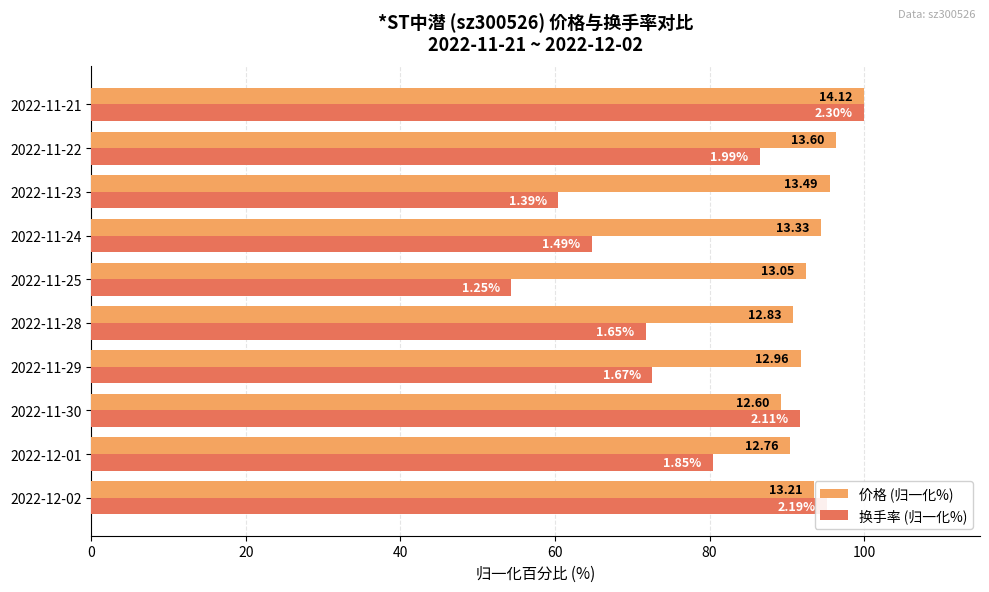

What are all the series names shown in the legend?

价格 (归一化%), 换手率 (归一化%)